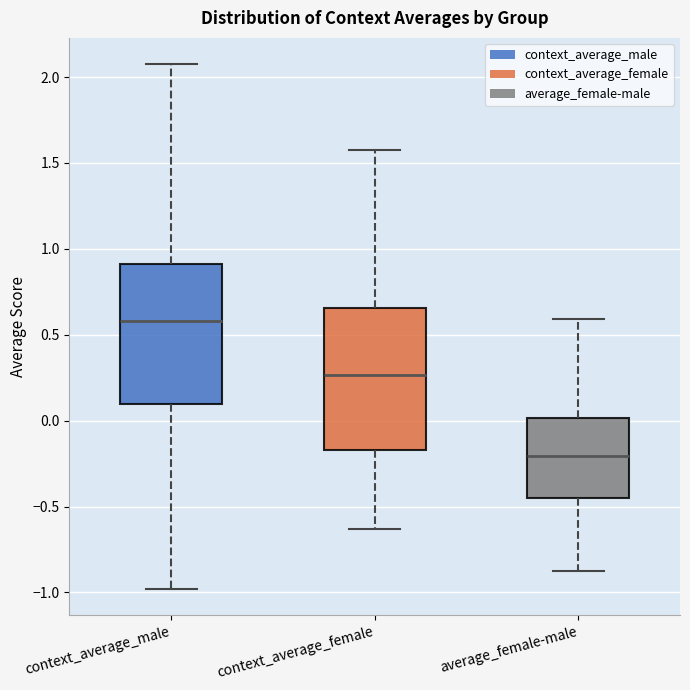

Where is the upper edge of the box for context_average_female on the y-axis? The values are not printed on the chart, so give them approximately, as read against the axis.

0.65